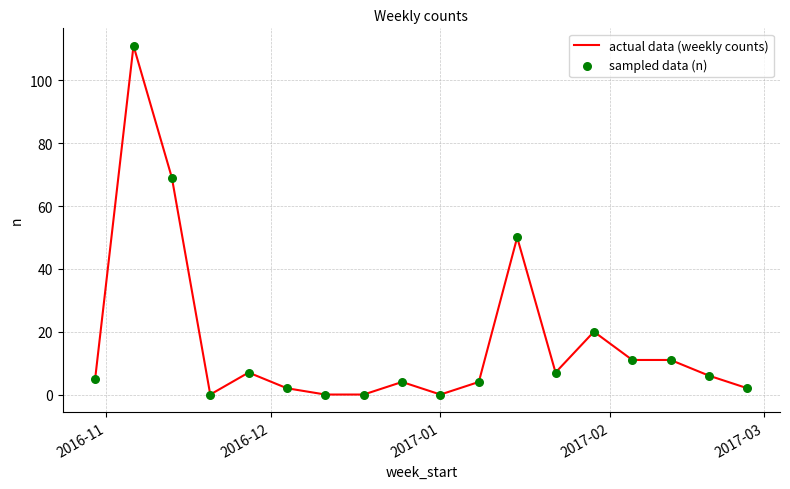

What is the maximum value shown in the chart?

111